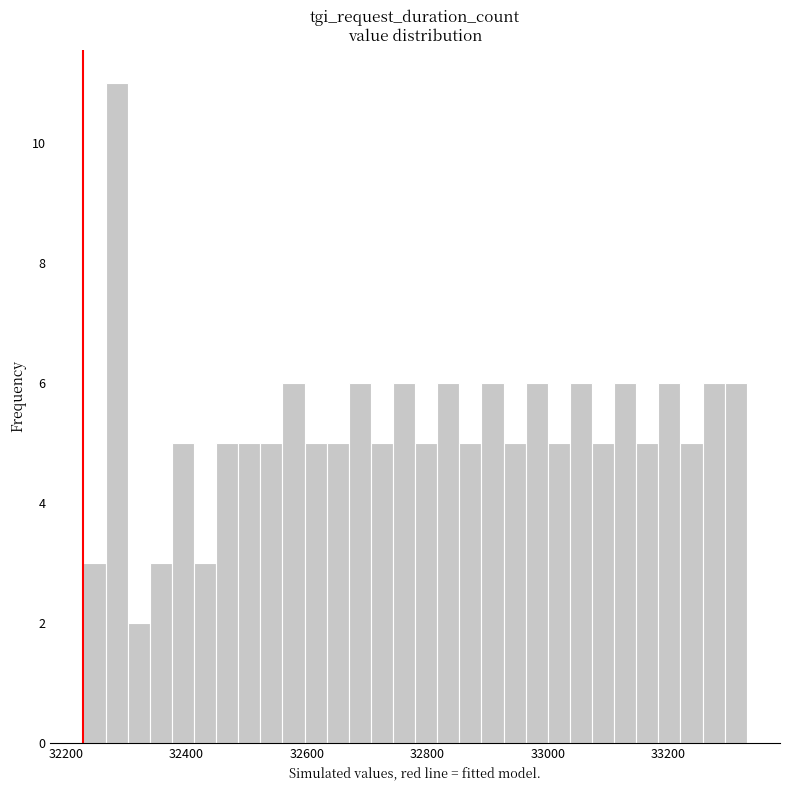

Read against the x-axis, roughly where is the centre of the tallest bar?

32280